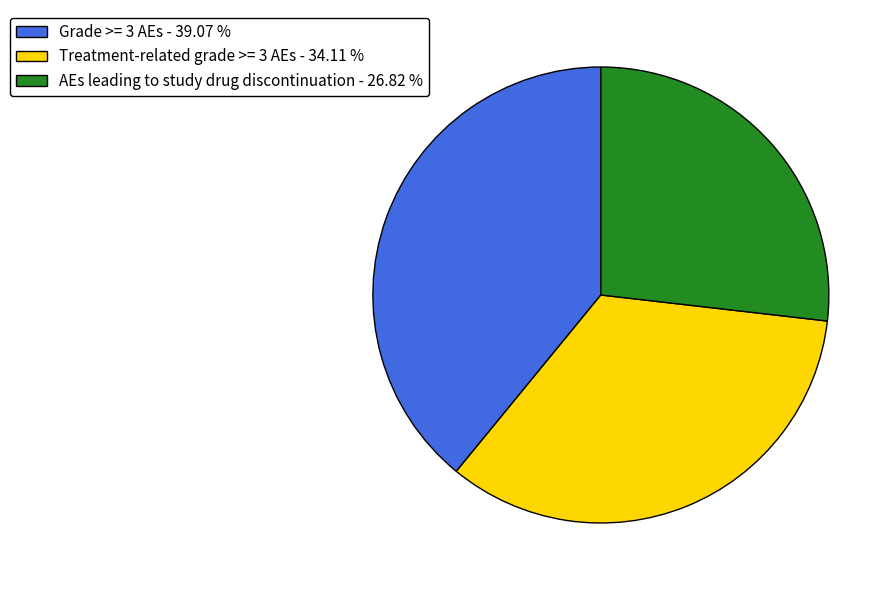

Combined, do Grade >= 3 AEs - 39.07 % and AEs leading to study drug discontinuation - 26.82 % account for over 50%?

Yes